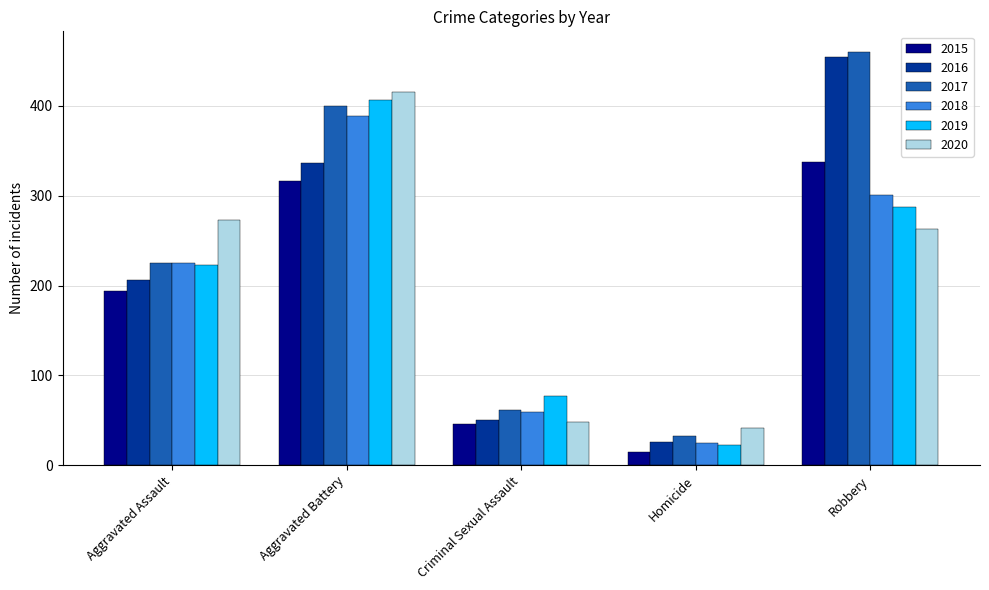

What is the maximum value shown in the chart?

460